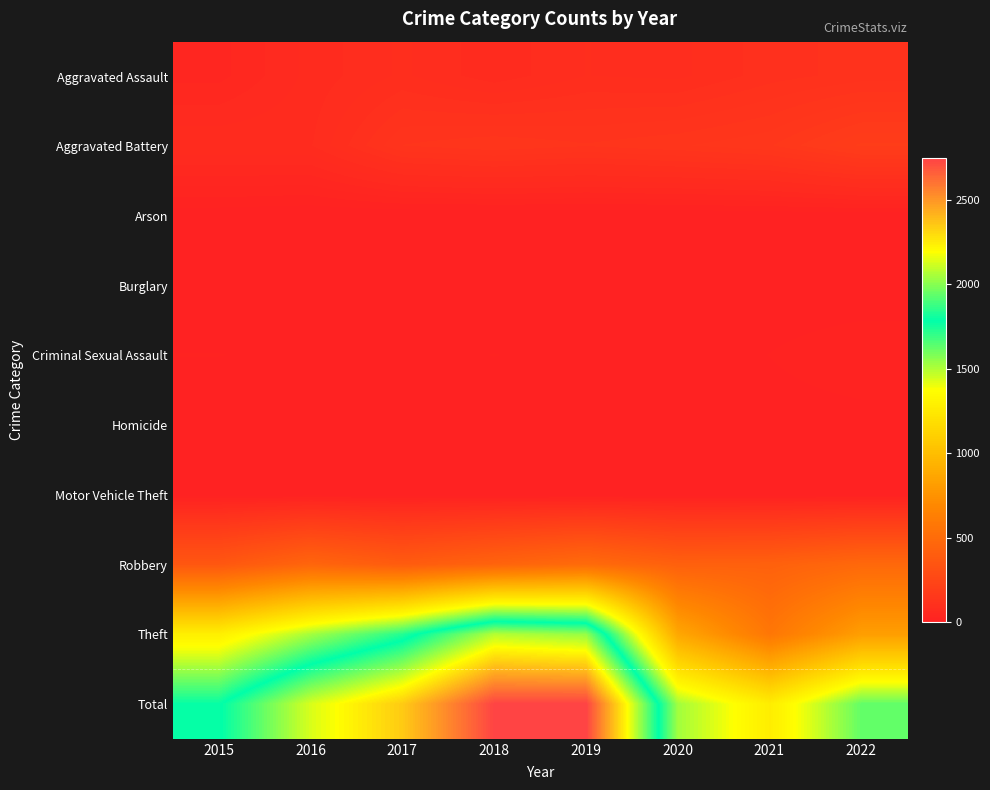

Which category has the highest value across all series?

2019